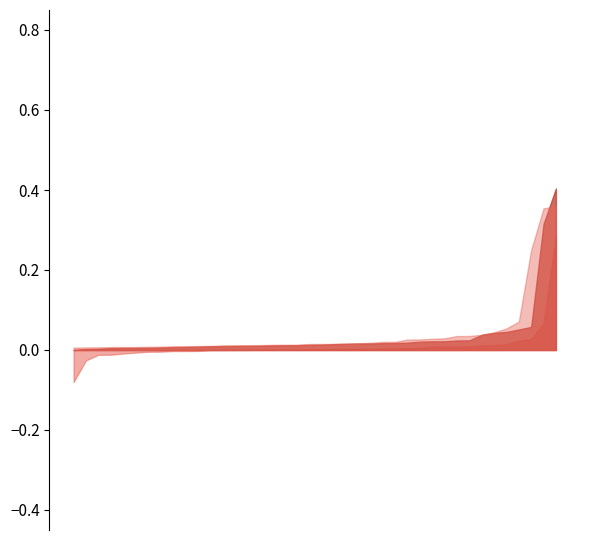

Between which two adjacent categories do FalseNegative and VolumeSimilarity first intersect?

35 and 36